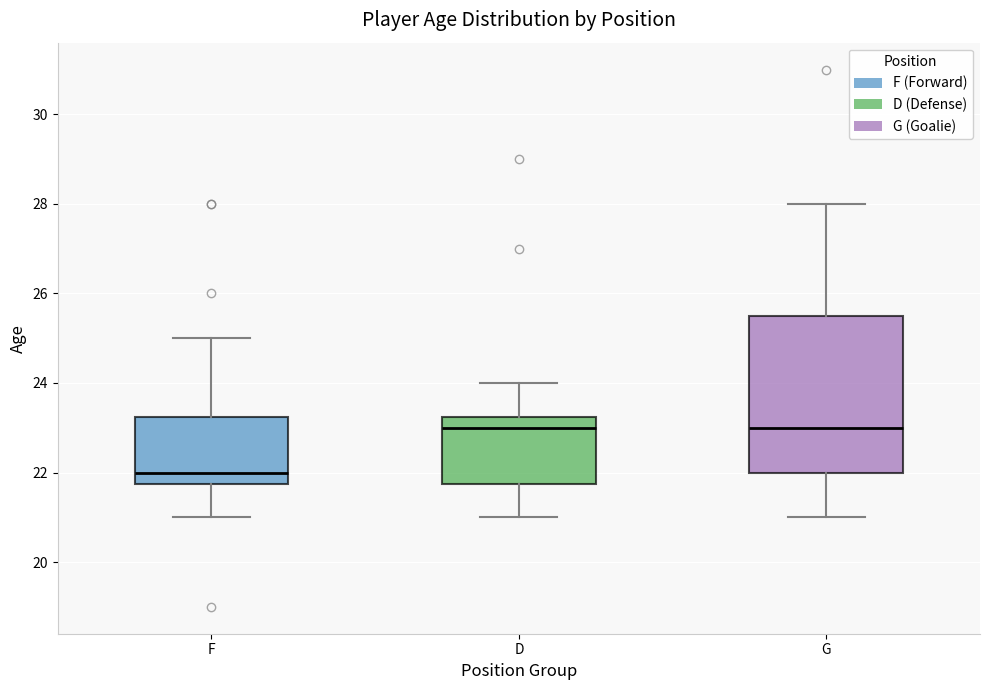

Which box has the lowest median line?

F